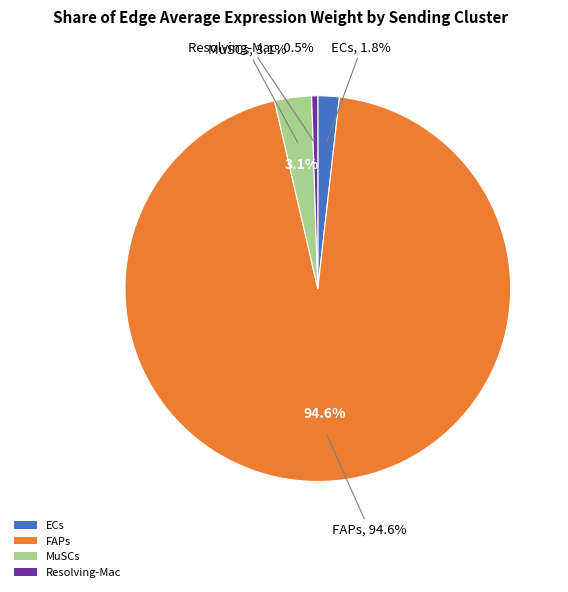

To the nearest percent, what is the average slice percentage?

25%